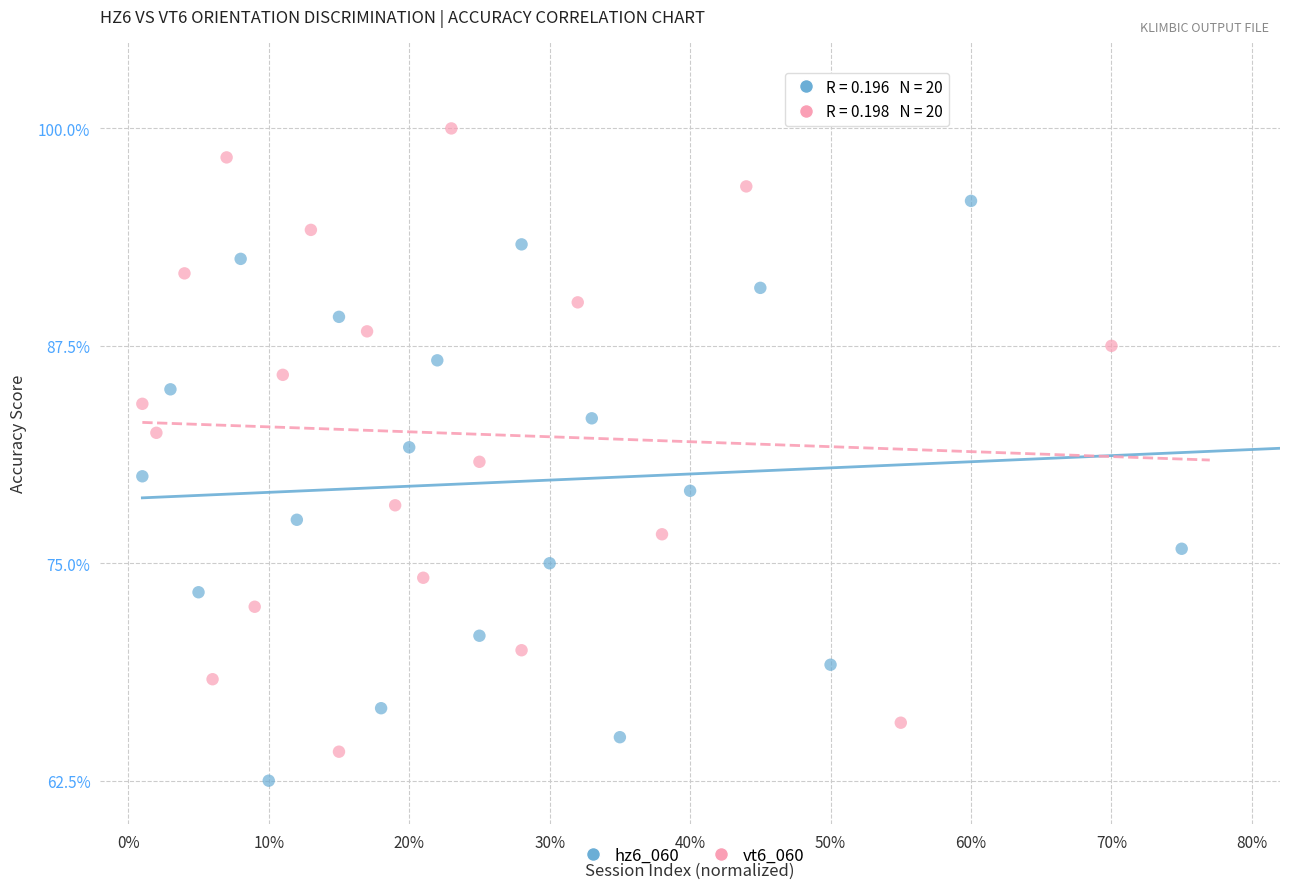

Which series contains the highest Y value?

vt6_060